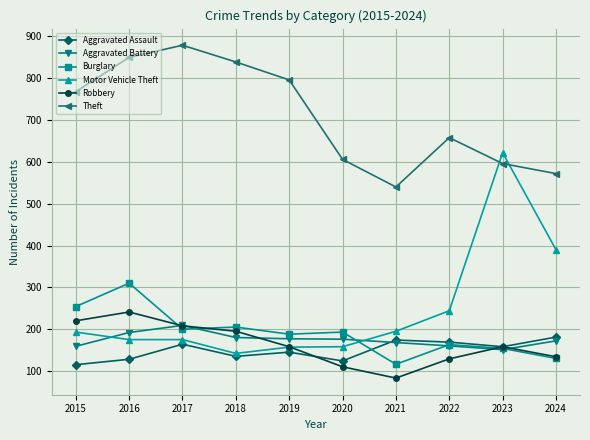

How many interior local peaks does the Theft series have?

2